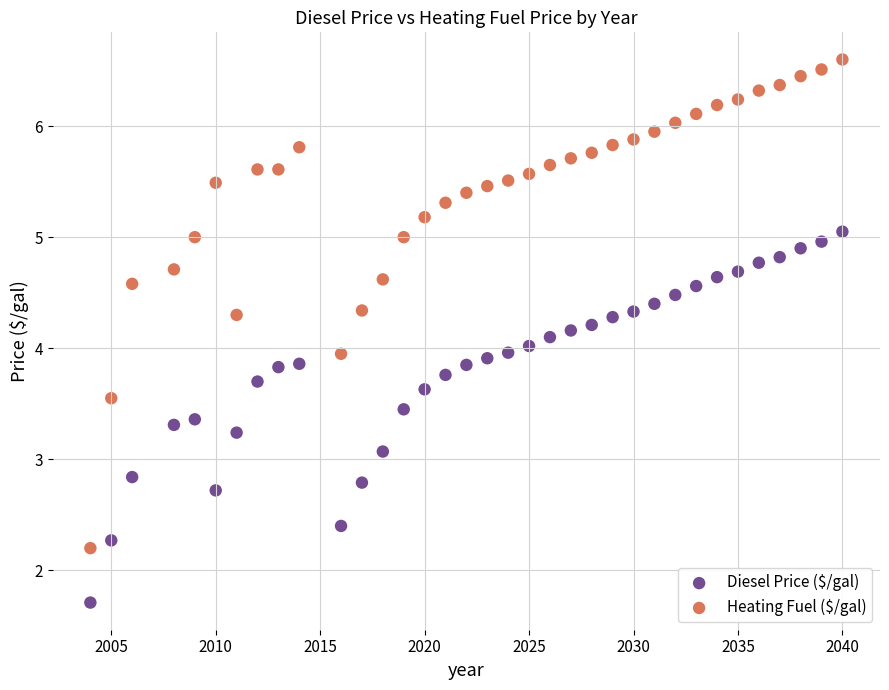

Which series has the largest Y range (max minus min)?

Heating Fuel ($/gal)